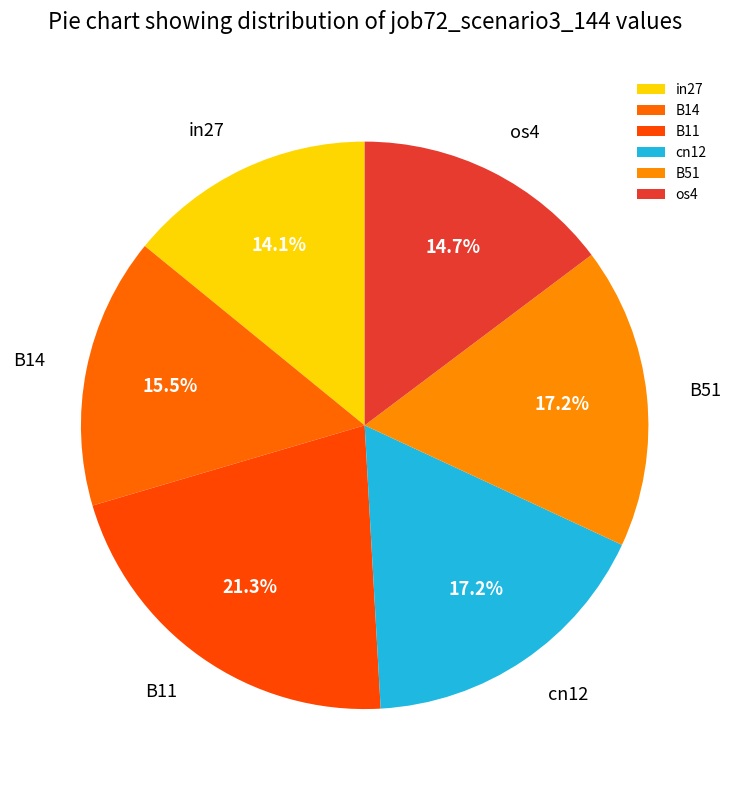

Does in27 represent more than half of the total?

No